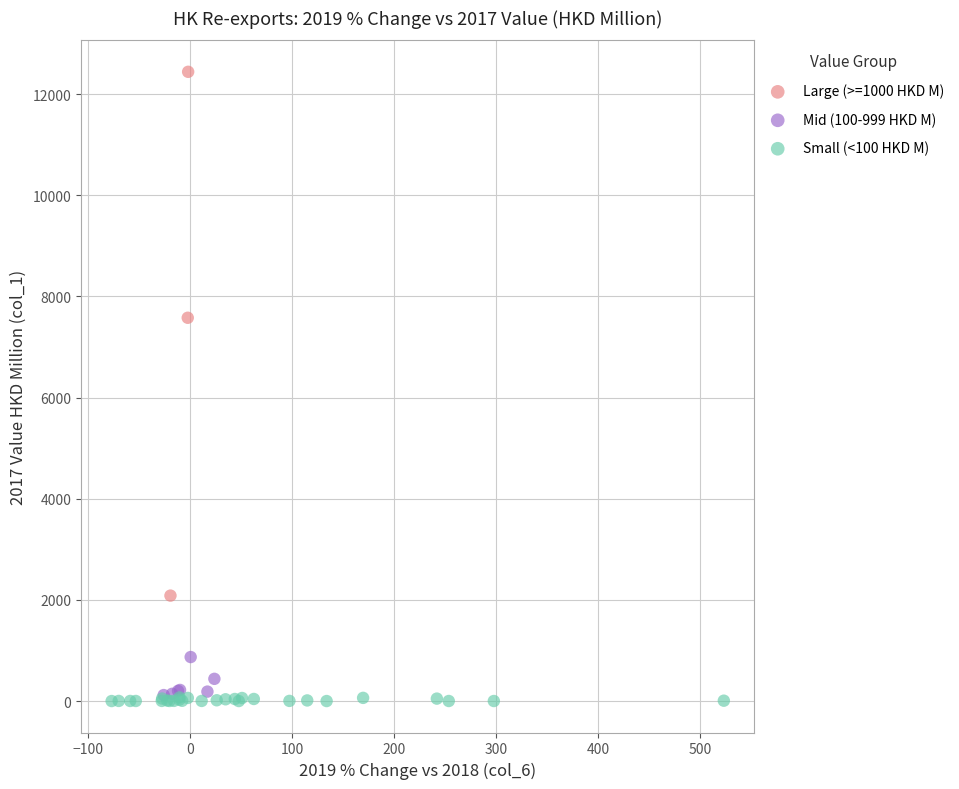

Which series has the largest Y range (max minus min)?

Large (>=1000 HKD M)